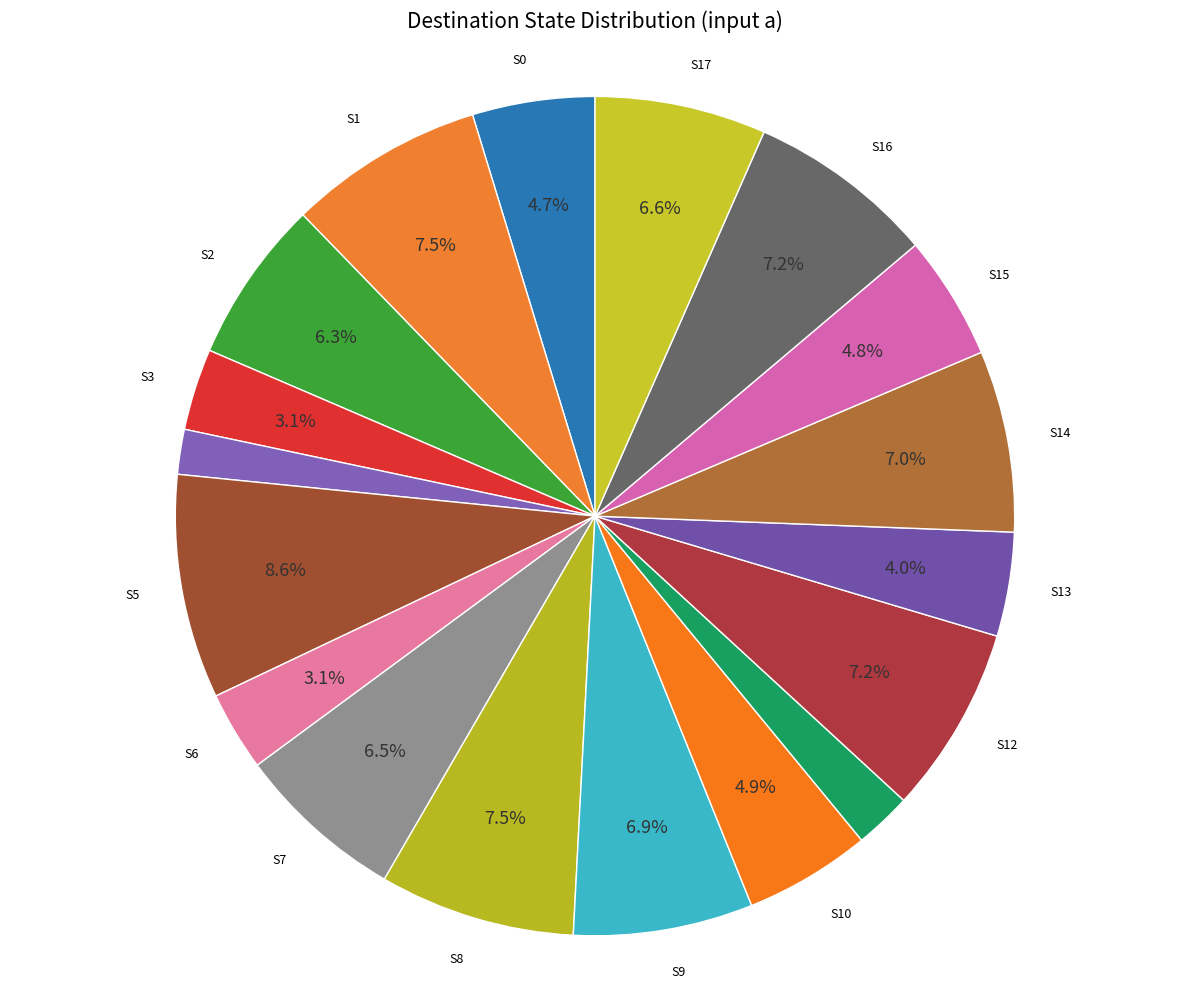

Count the number of slices in the pie.

18